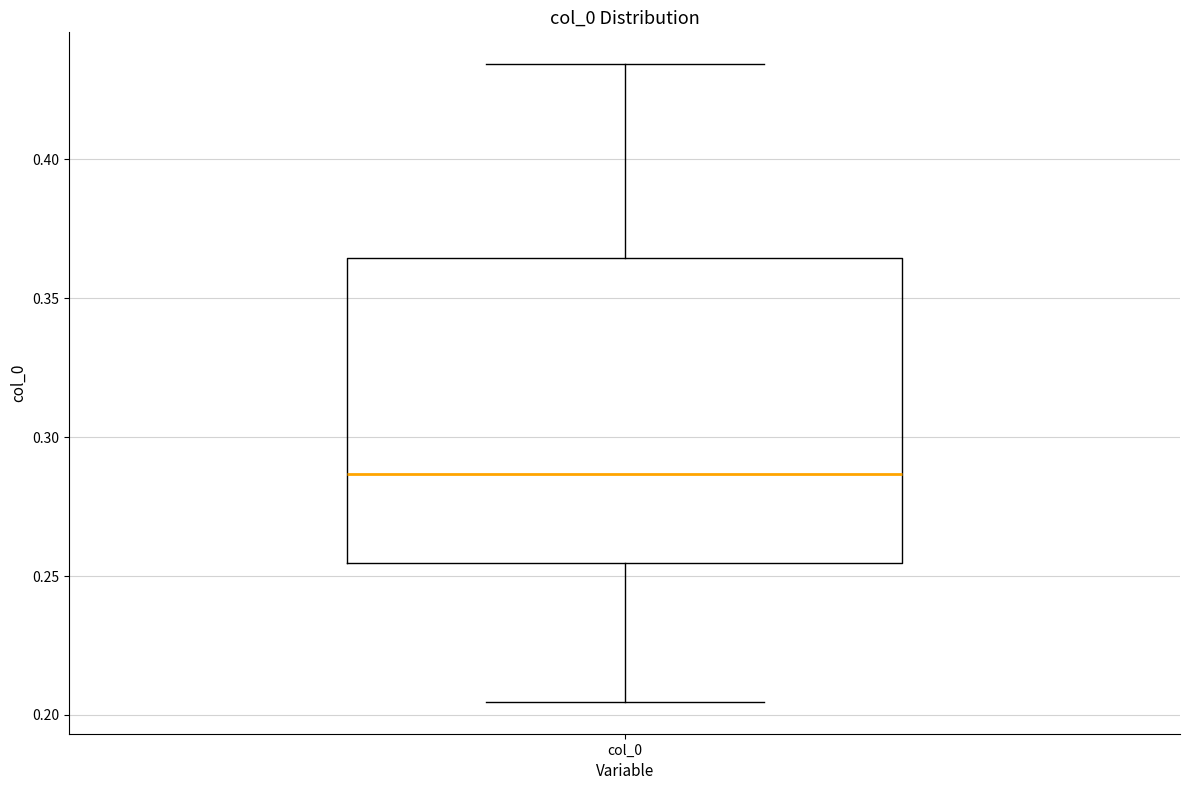

Read this box plot against the y-axis: the position of the median line, the range covered by the box, and the ends of both whiskers. The values are not printed on the chart, so give them approximately, as read against the axis.

median 0.285, box 0.255 to 0.365, whiskers 0.205 to 0.435